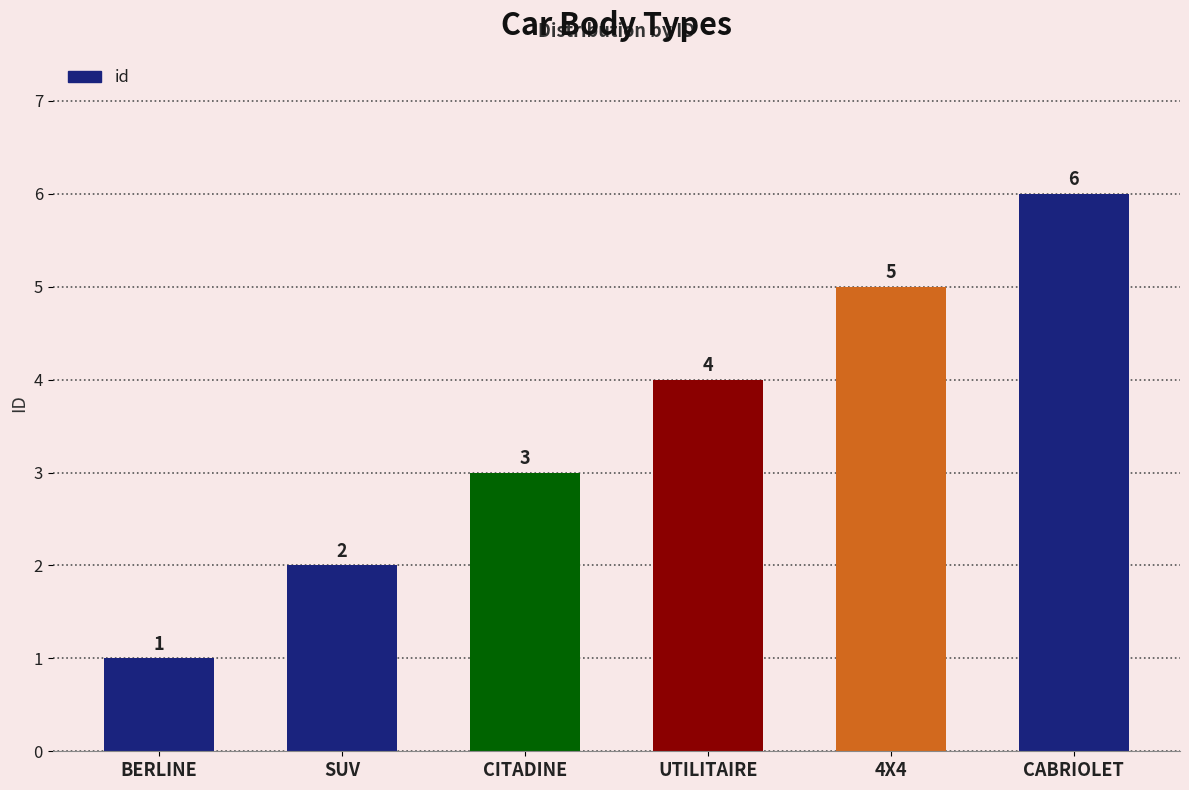

Count the values in the range 2 to 5.

4